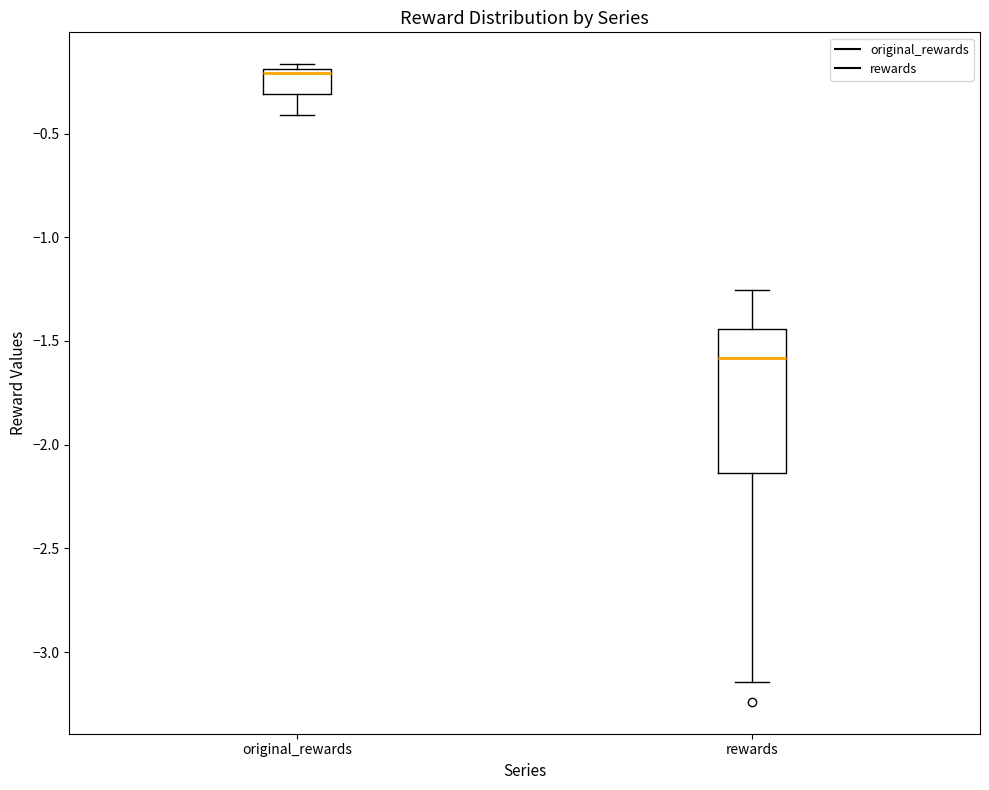

Where does the upper whisker of the box for rewards end on the y-axis? The values are not printed on the chart, so give them approximately, as read against the axis.

-1.25